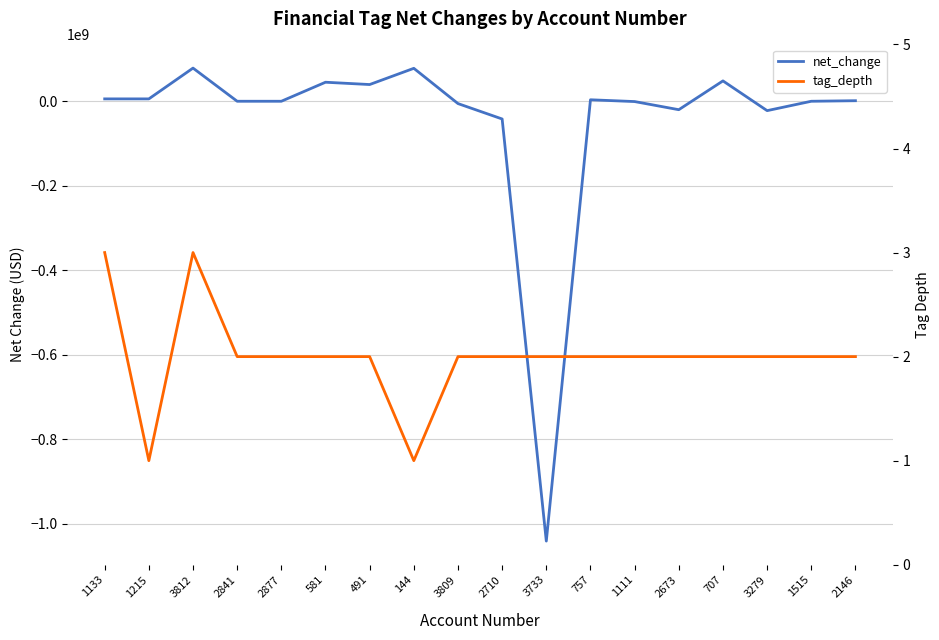

Read the tag_depth value at 581.

2